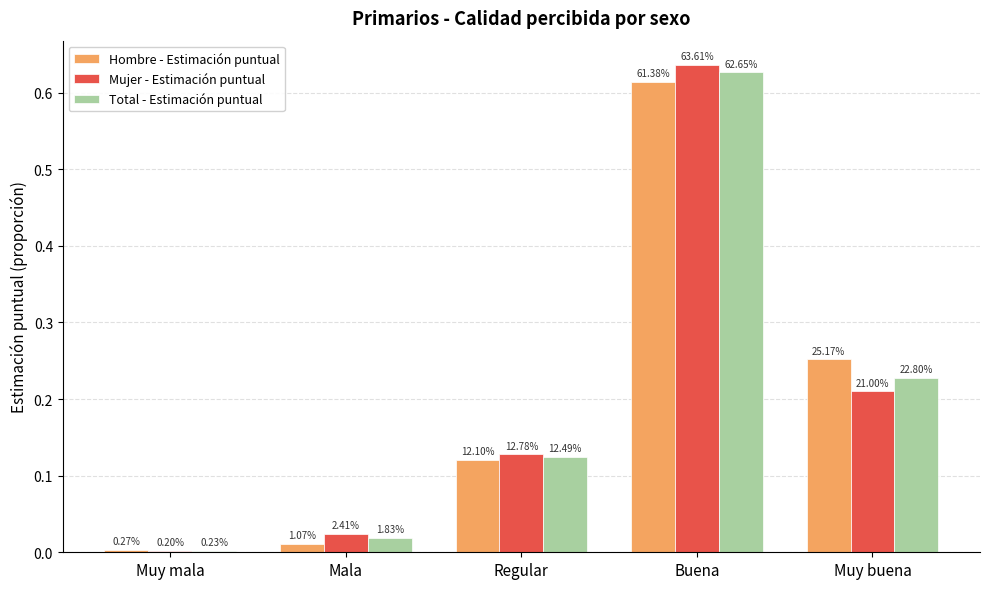

What is the highest value of the Total - Estimación puntual series?

0.6